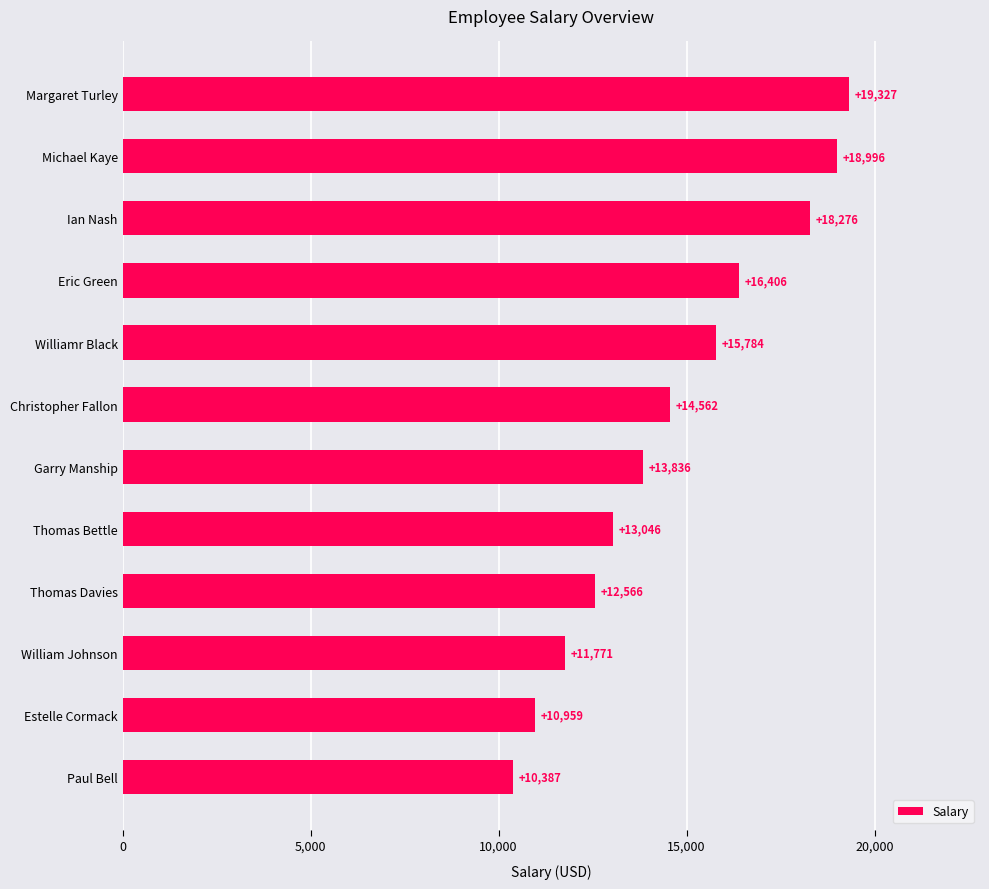

Rank the categories by value from highest to lowest.

Margaret Turley, Michael Kaye, Ian Nash, Eric Green, Williamr Black, Christopher Fallon, Garry Manship, Thomas Bettle, Thomas Davies, William Johnson, Estelle Cormack, Paul Bell